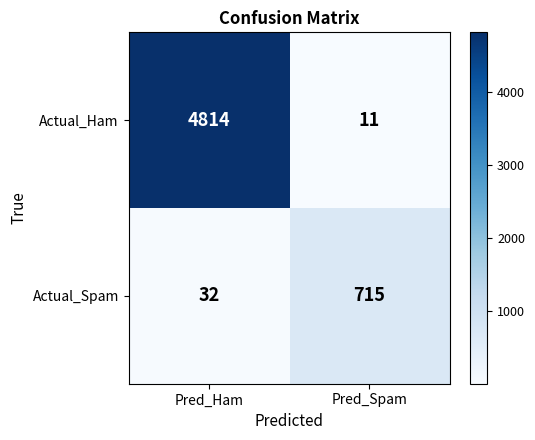

At which category does the chart reach its peak across all series?

Pred_Ham